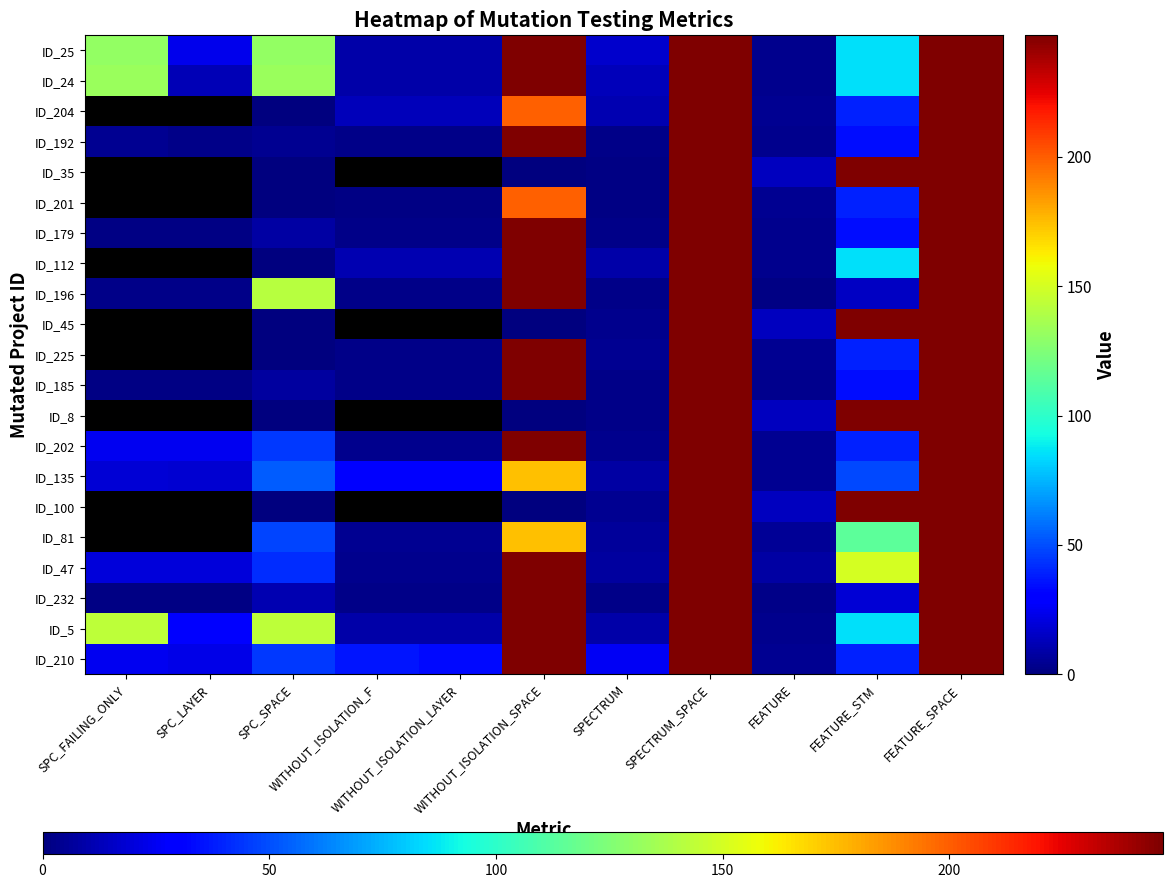

The value of ID_100 at FEATURE is 14.0. True or false?

True